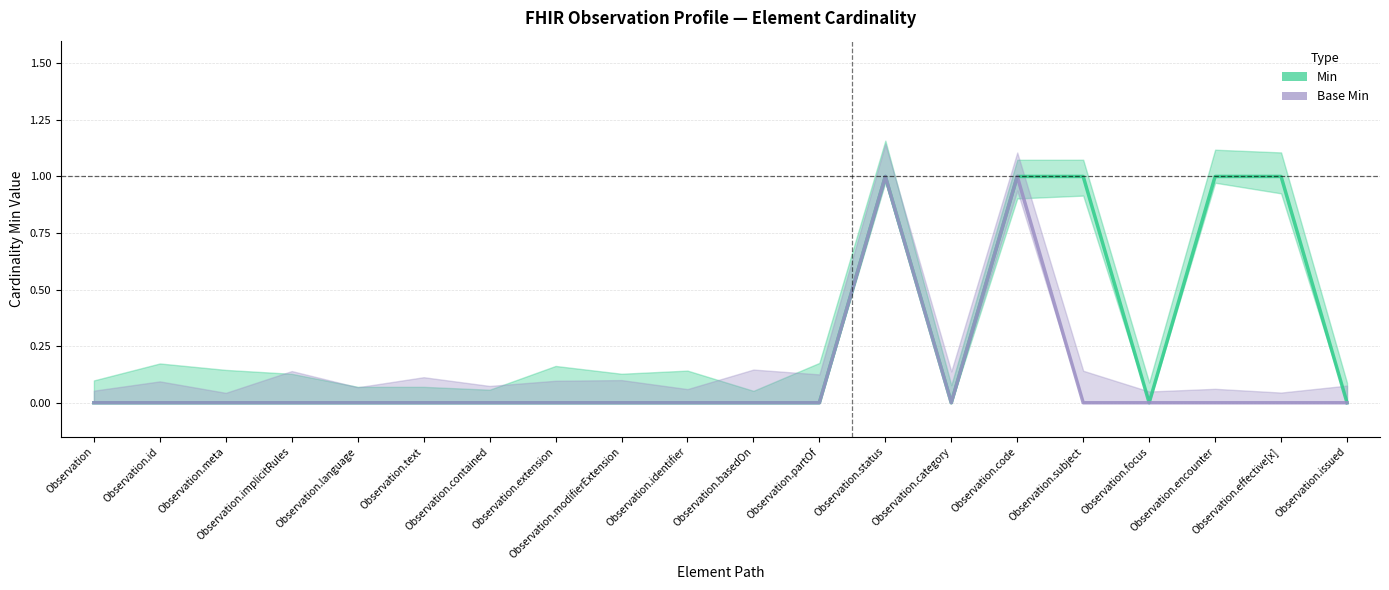

In Base Min, how many points are higher than both neighbors (excluding endpoints)?

2